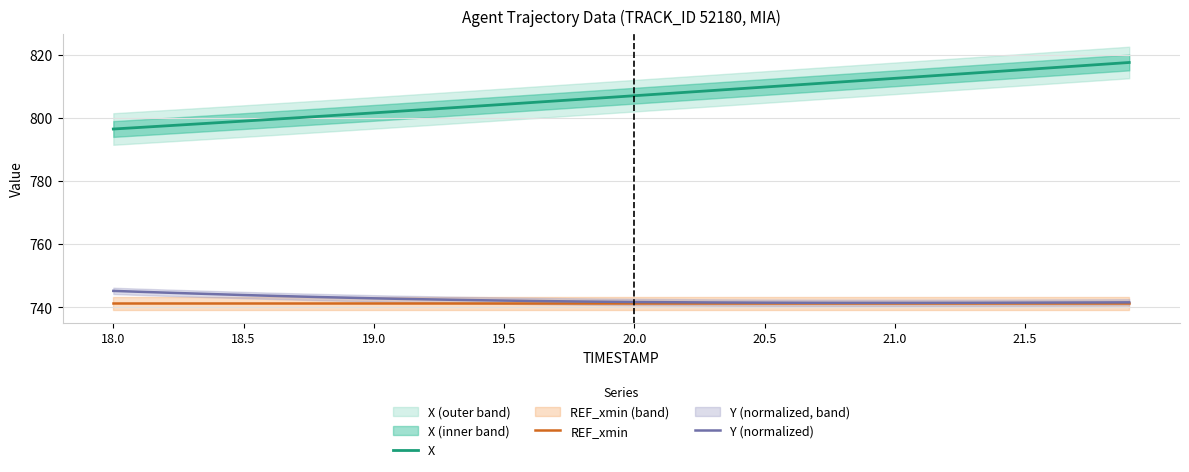

True or false: REF_xmin has a value of 741.2 at 37.

True